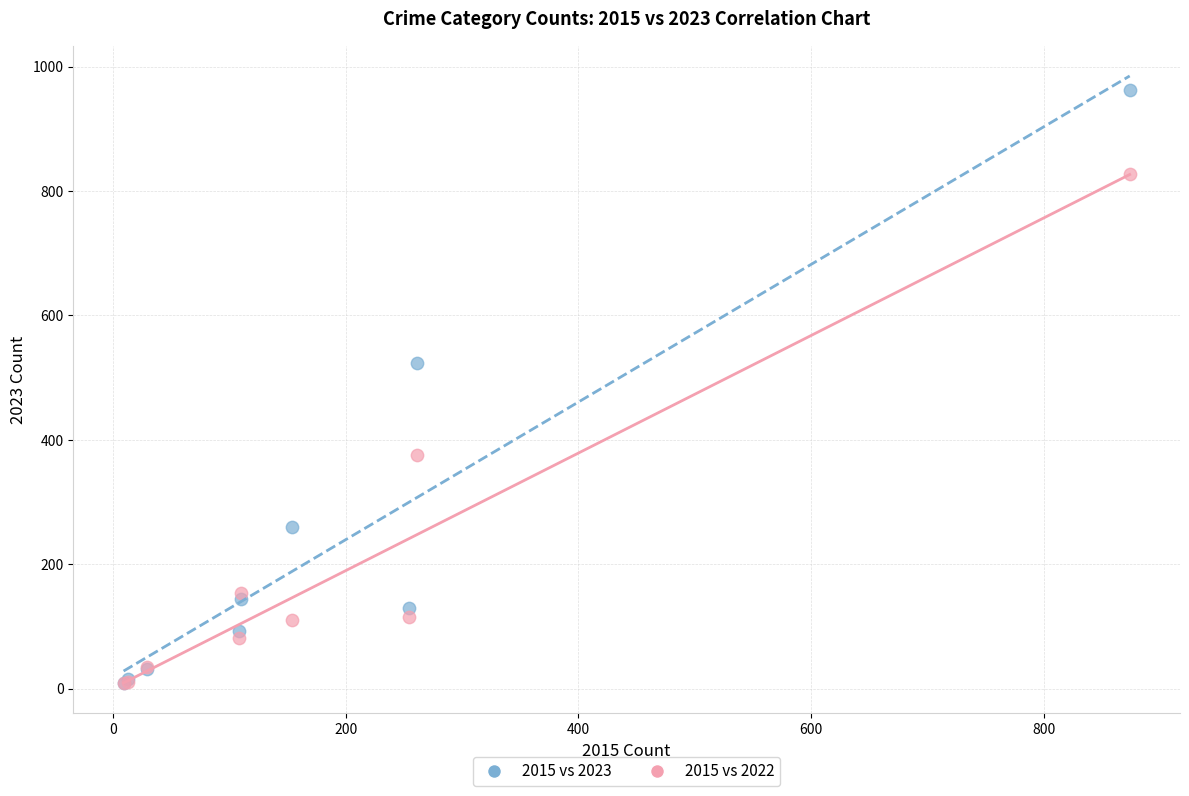

What are all the series names shown in the legend?

2015 vs 2023, 2015 vs 2022